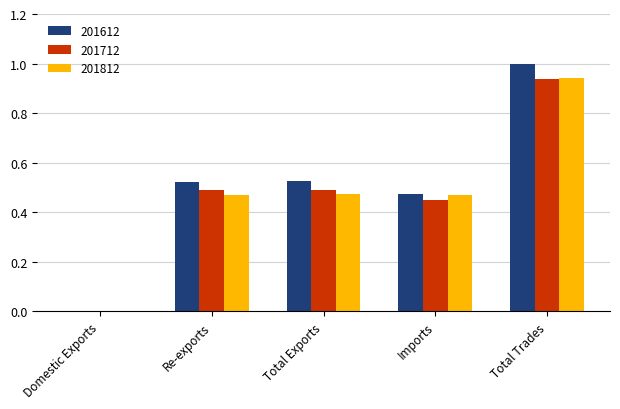

What is the sum of all 201812 values?

2.4